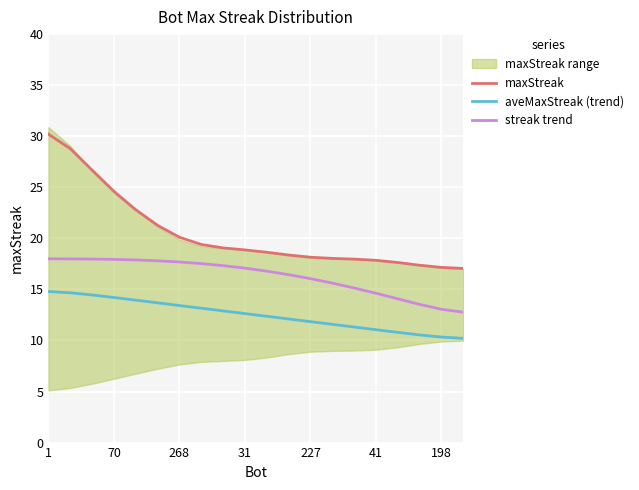

True or false: streak trend and maxStreak cross at least once.

False